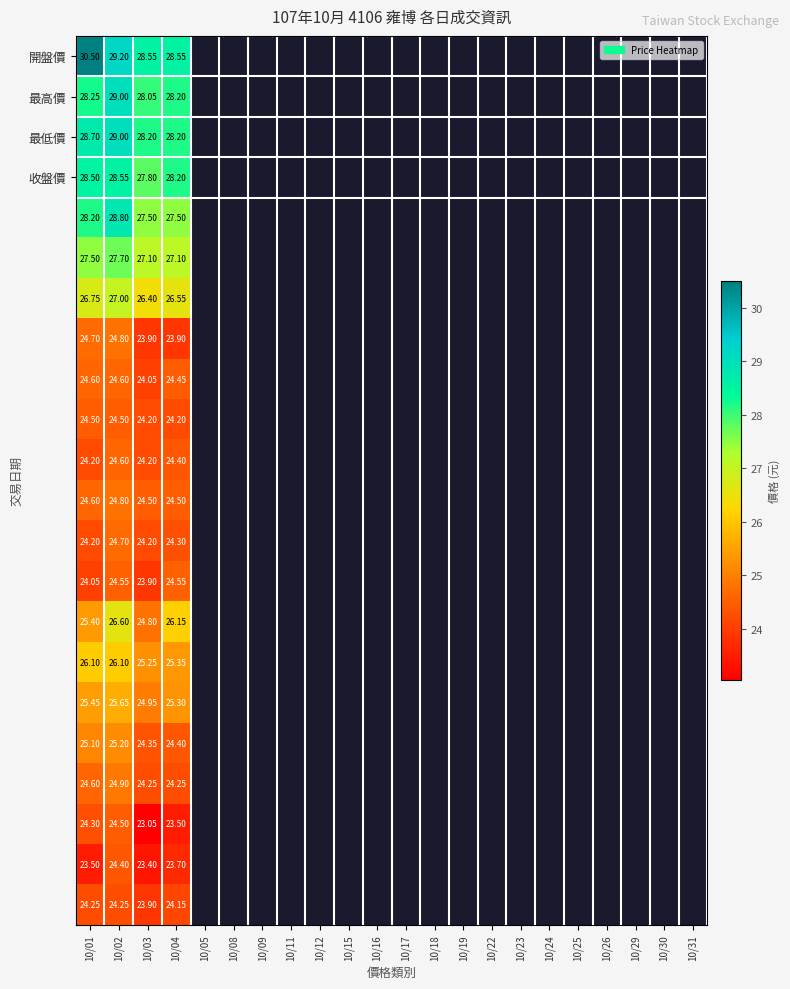

Count the number of data series in this chart.

22